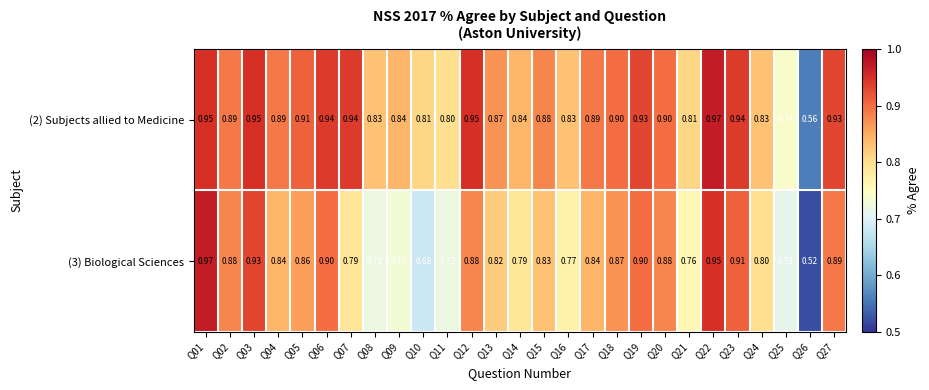

Which series changed the most between Q02 and Q21?

(3) Biological Sciences